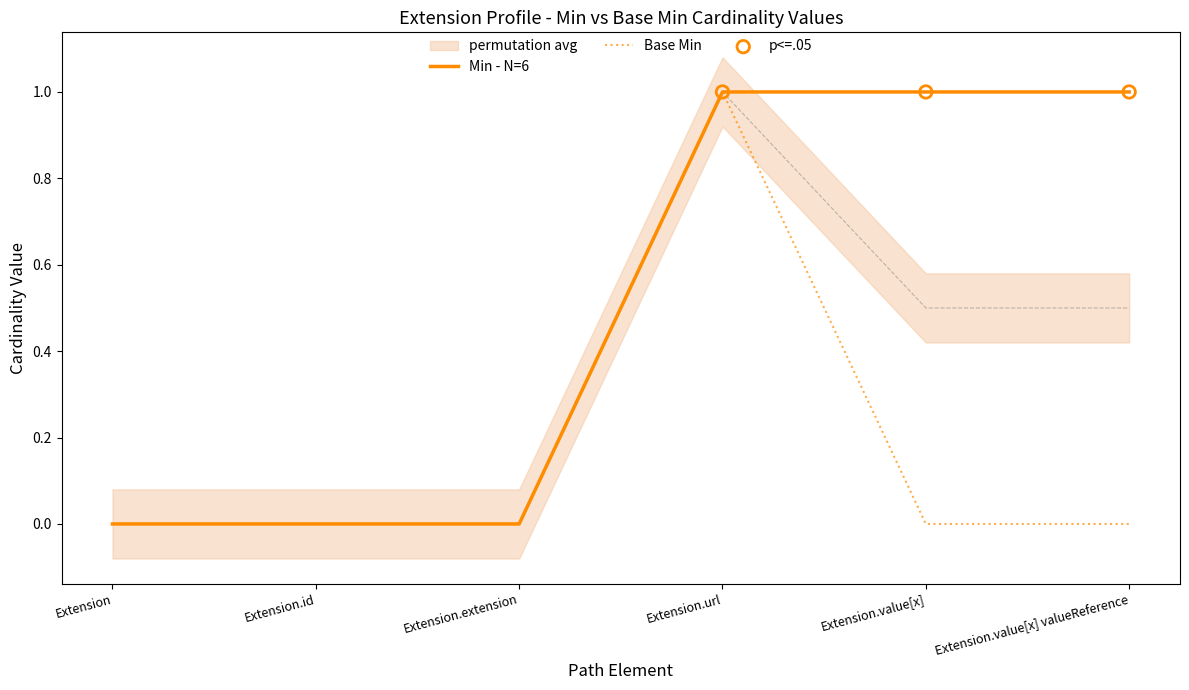

The Min - N=6 series shows 0 at Extension.extension. True or false?

True